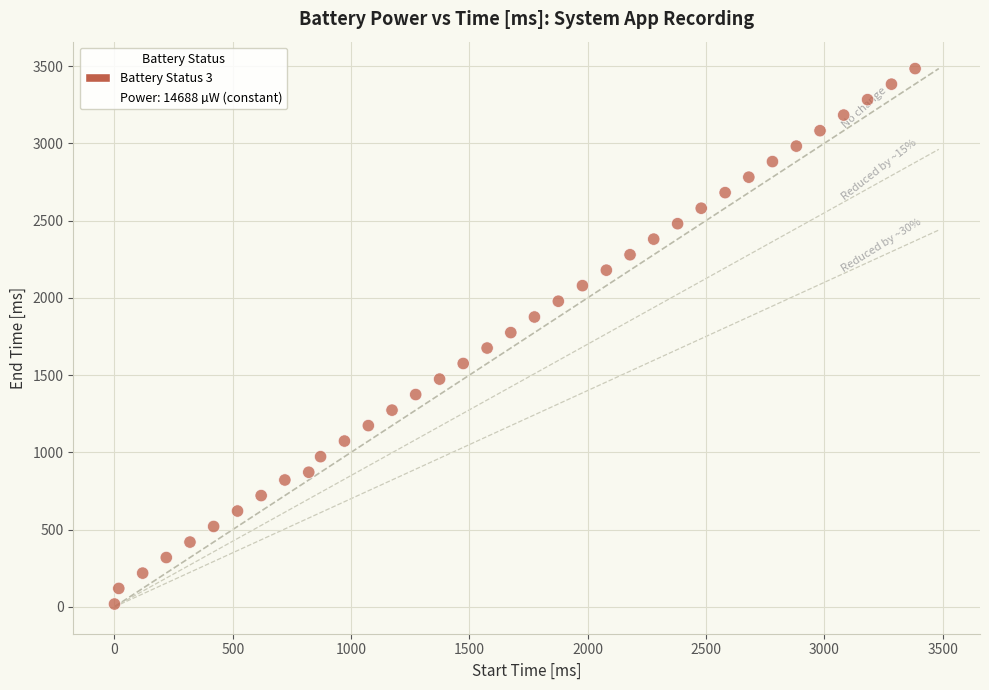

What is the range of Y values (max minus min)?

3466